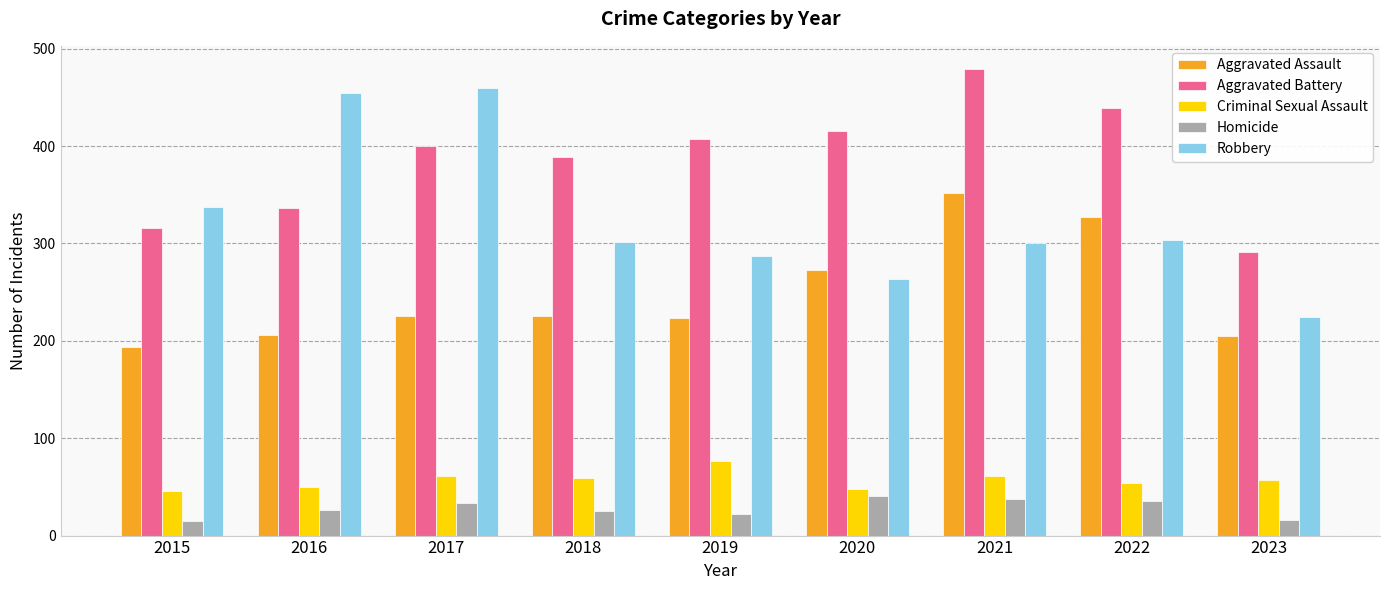

What is the greatest value displayed?

479